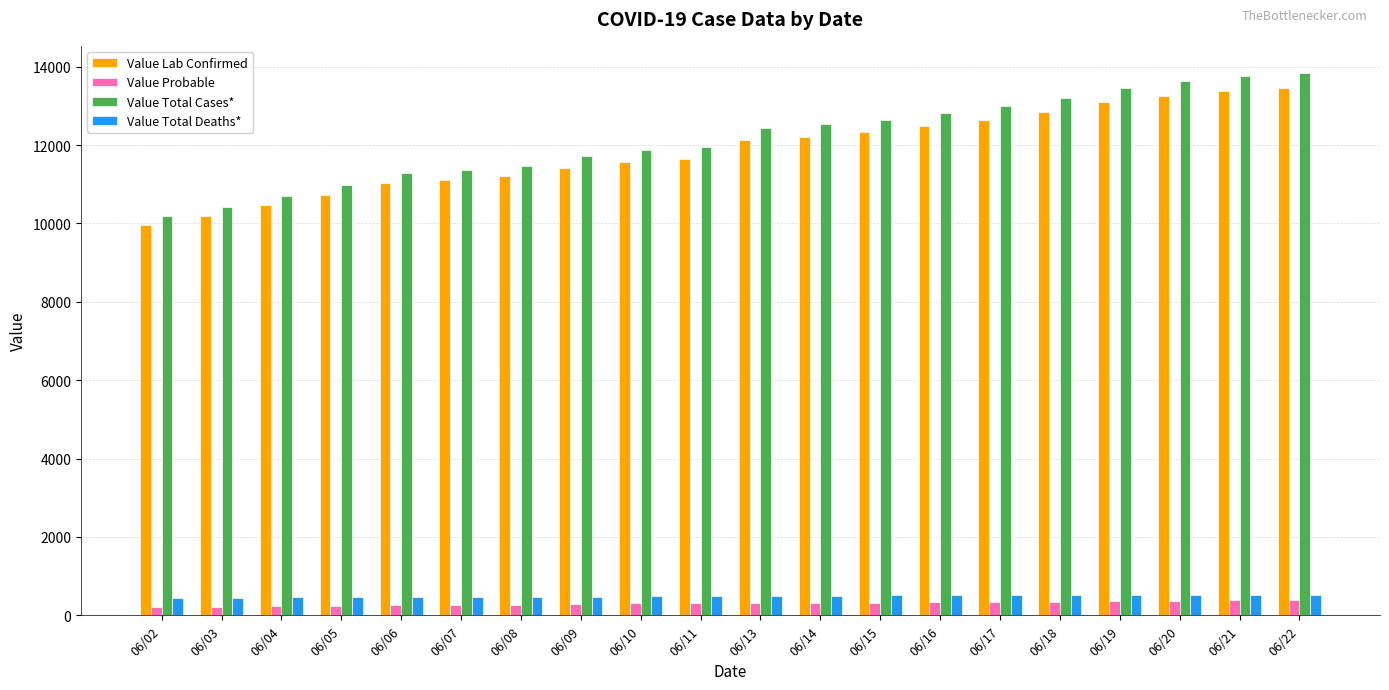

How many values in the Value Probable series are below 320?

10